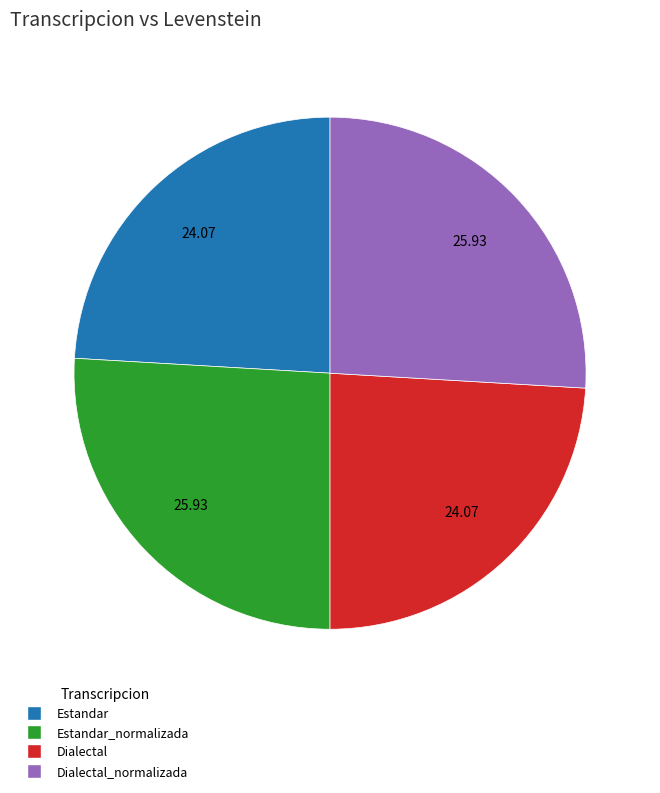

Is there a majority slice in this chart?

No